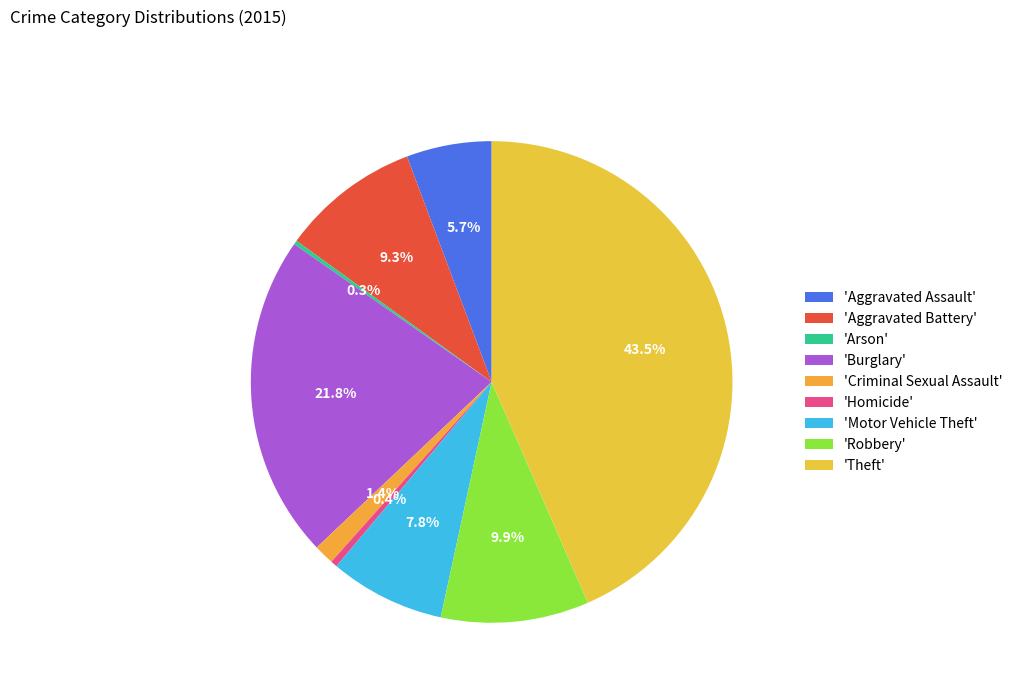

Rank the categories by value from highest to lowest.

Theft, Burglary, Robbery, Aggravated Battery, Motor Vehicle Theft, Aggravated Assault, Criminal Sexual Assault, Homicide, Arson